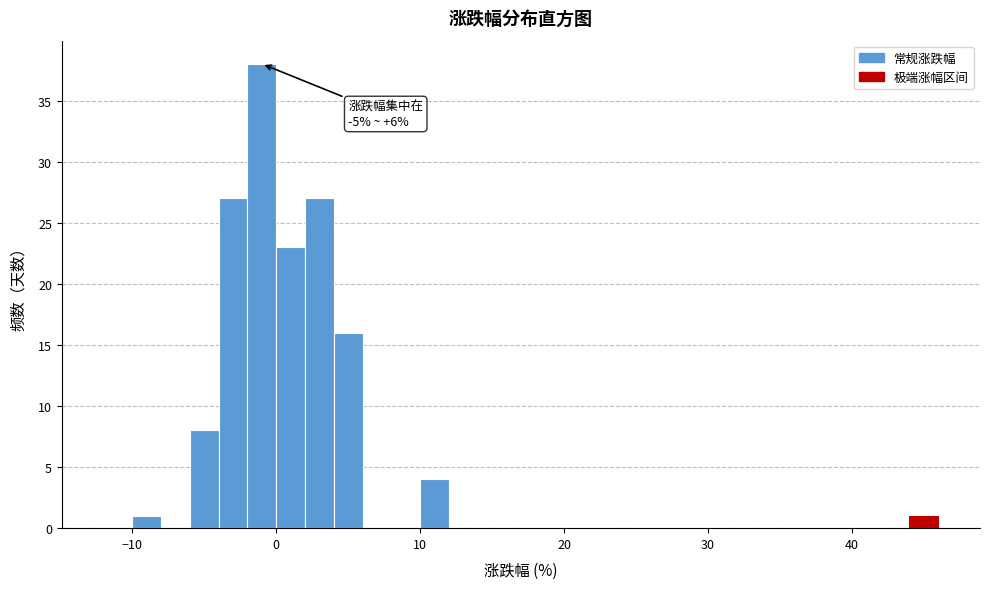

Read against the x-axis, roughly where is the centre of the tallest bar?

-1